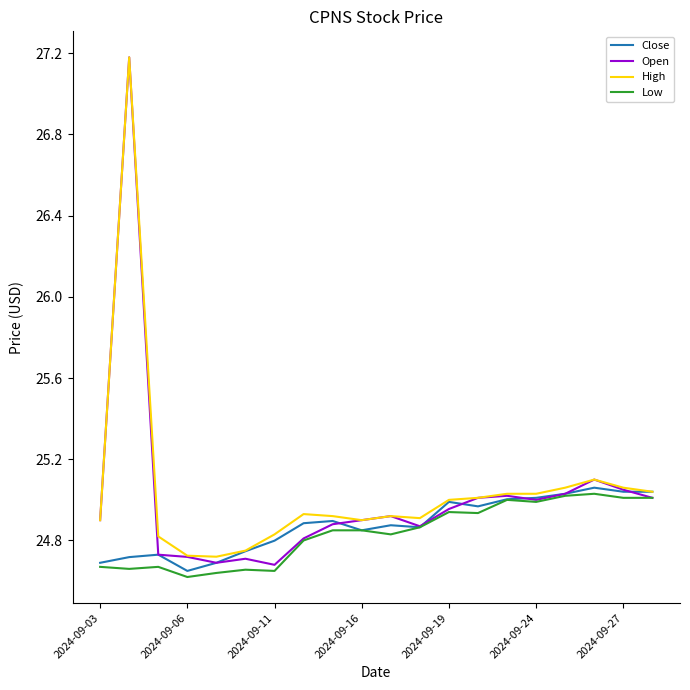

What is the difference between the second highest and minimum values in the High series?

0.4